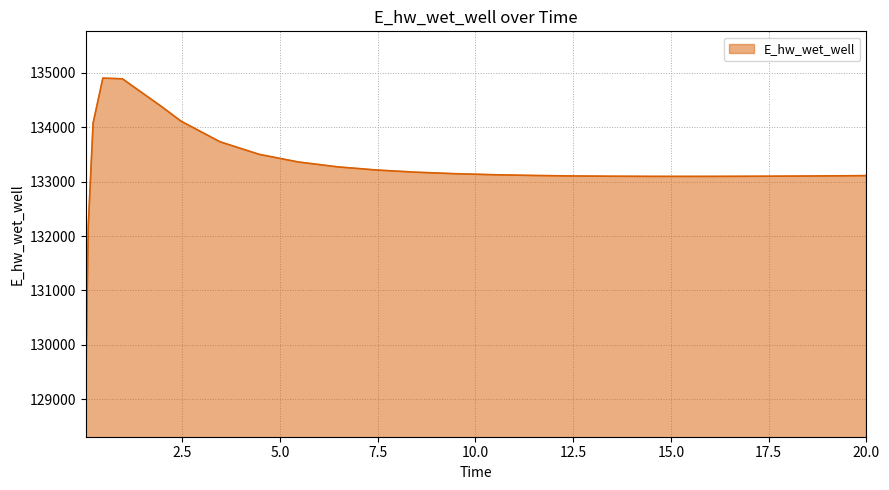

What is the minimum value shown in the chart?

129172.3